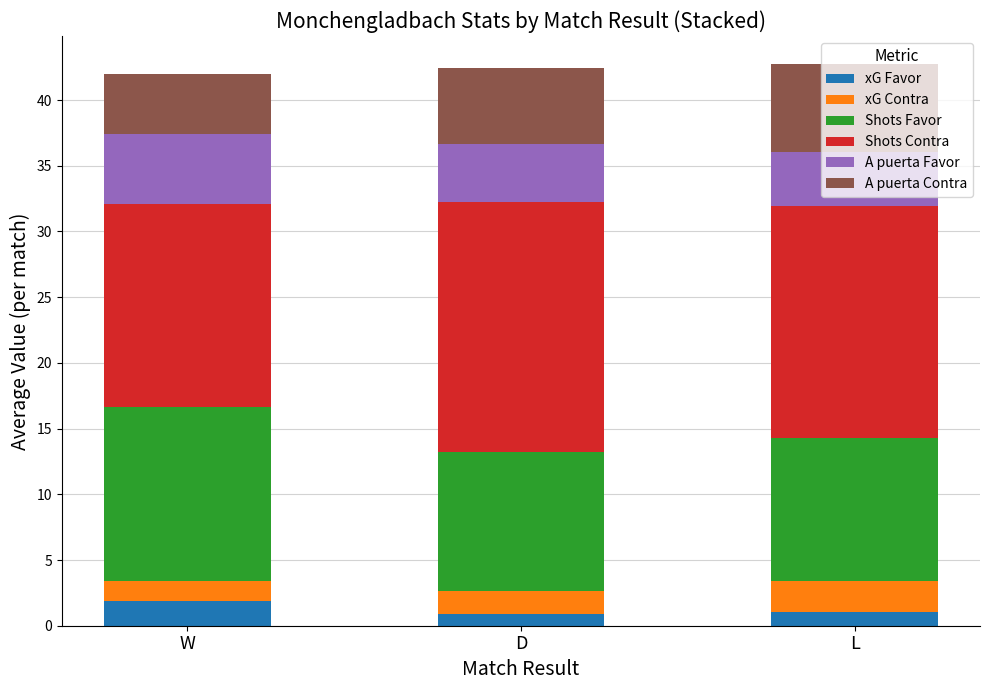

At which label does xG Favor first exceed 1?

W